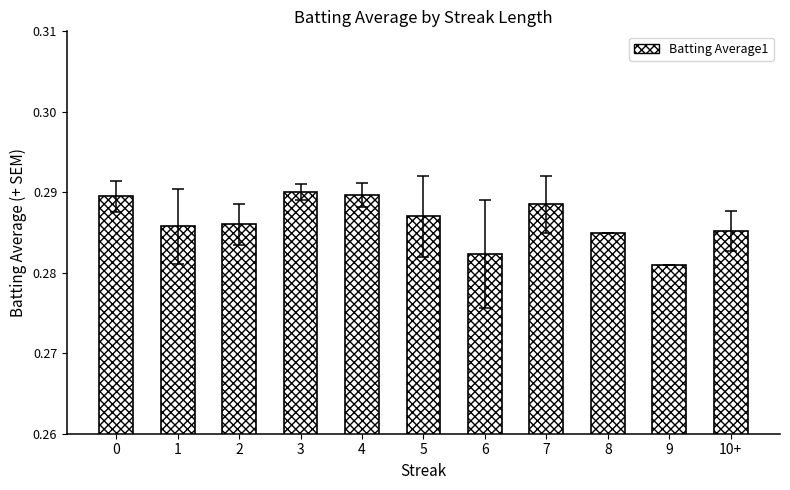

Which label corresponds to the smallest value in the chart?

9